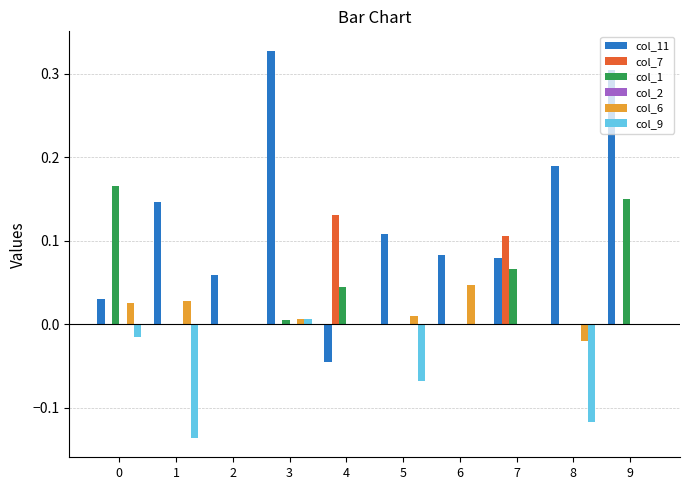

What is the sum of all col_9 values?

-0.3